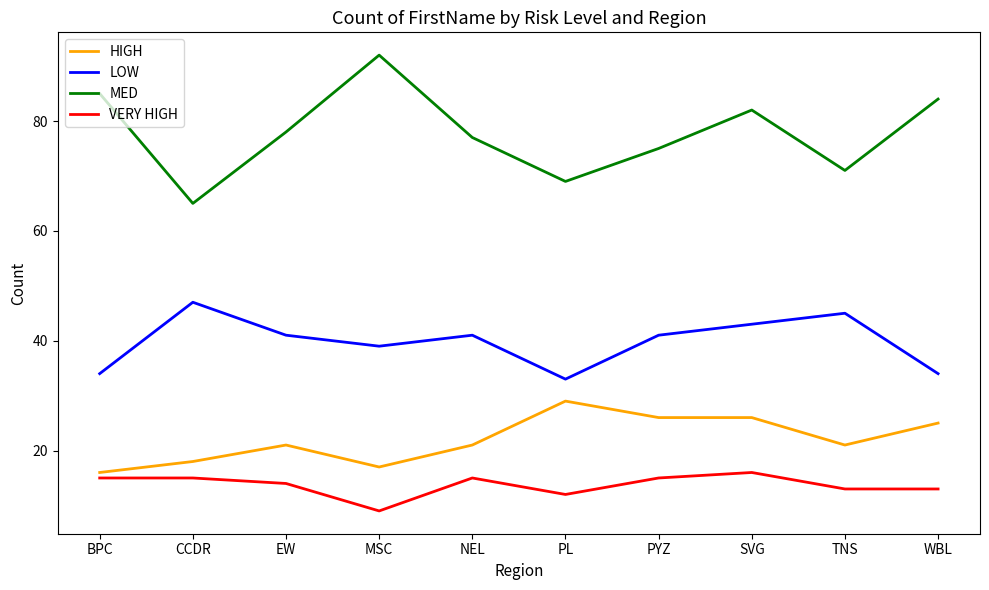

How many VERY HIGH values are between 13 and 15?

7